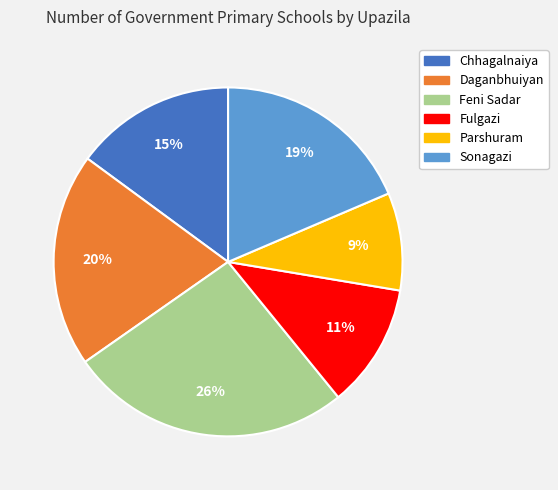

To the nearest percent, what is the difference between the largest and smallest slice percentages?

17%